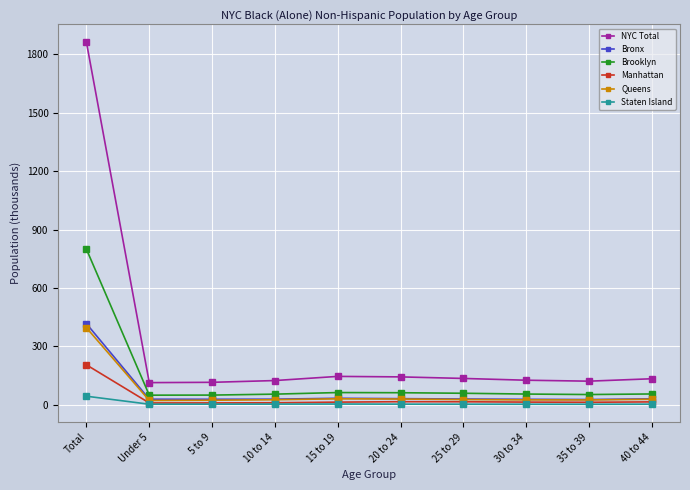

What is the maximum value for Manhattan?

205.3